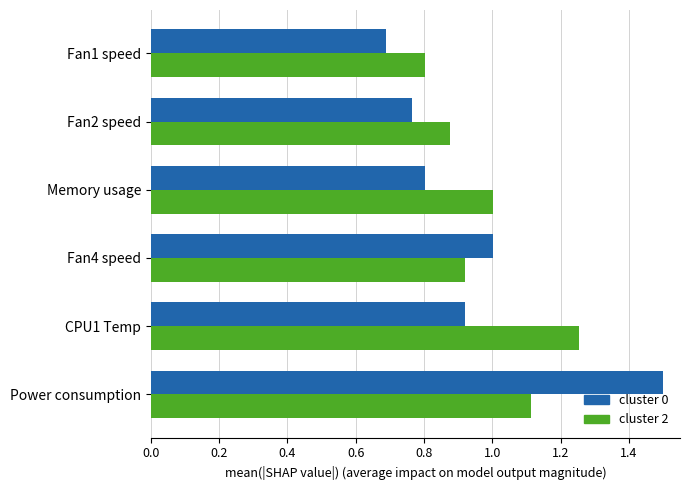

The value of cluster 0 at Power consumption is 1.5. True or false?

True